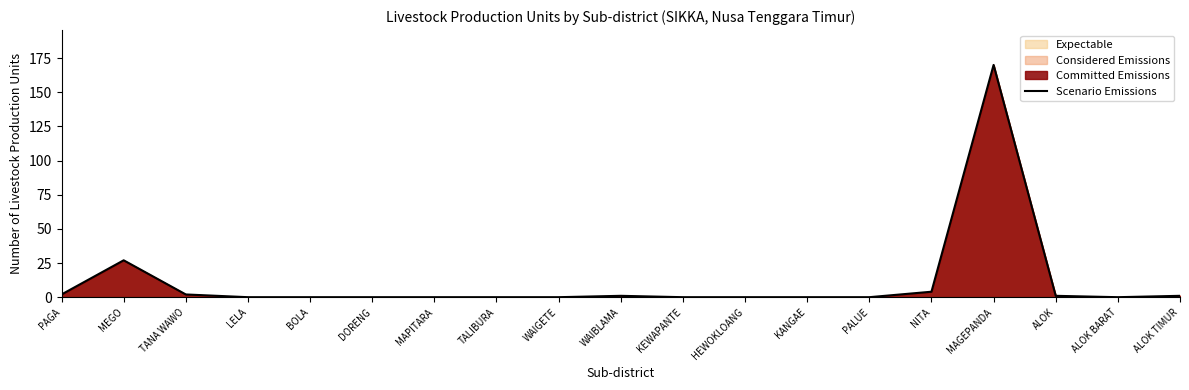

Reading left to right, transcribe all the data shown in this chart.

PAGA=2	MEGO=27	TANA WAWO=2	LELA=0	BOLA=0	DORENG=0	MAPITARA=0	TALIBURA=0	WAIGETE=0	WAIBLAMA=1	KEWAPANTE=0	HEWOKLOANG=0	KANGAE=0	PALUE=0	NITA=4	MAGEPANDA=170	ALOK=1	ALOK BARAT=0	ALOK TIMUR=1